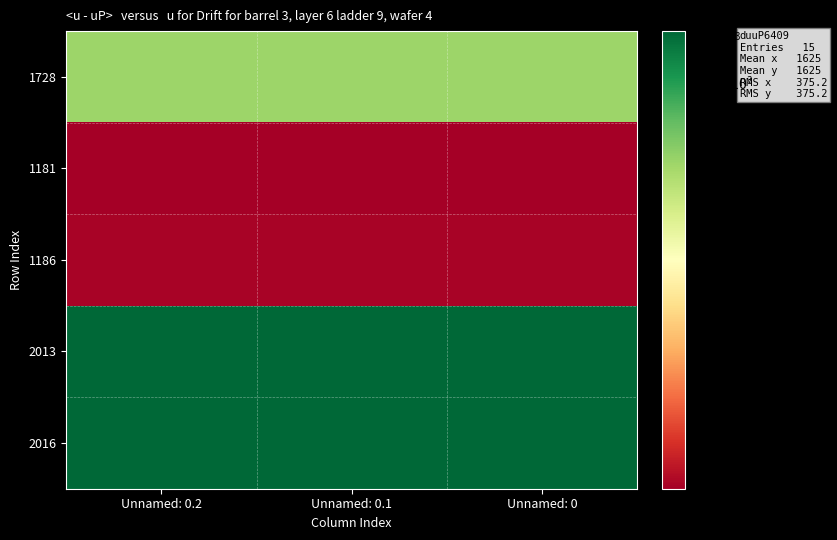

Count the number of categories in the chart.

3